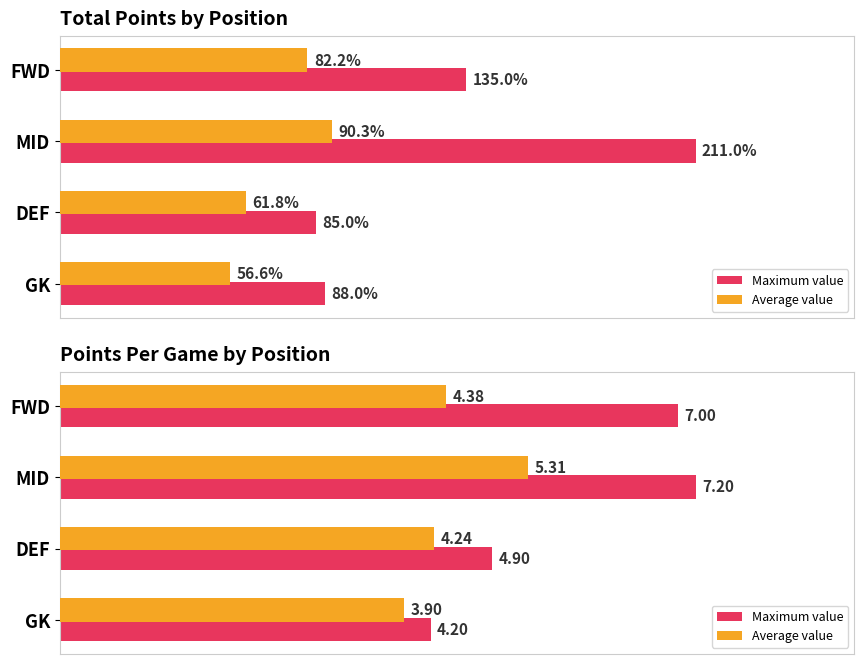

Does the chart contain any negative values?

No